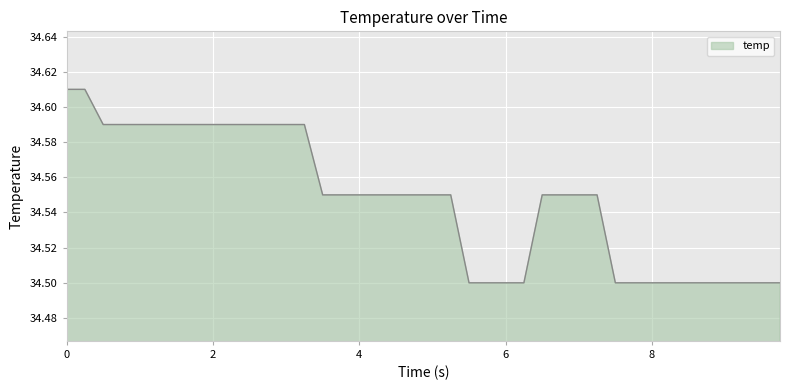

True or false: the data shows 15.7 at 0.

False